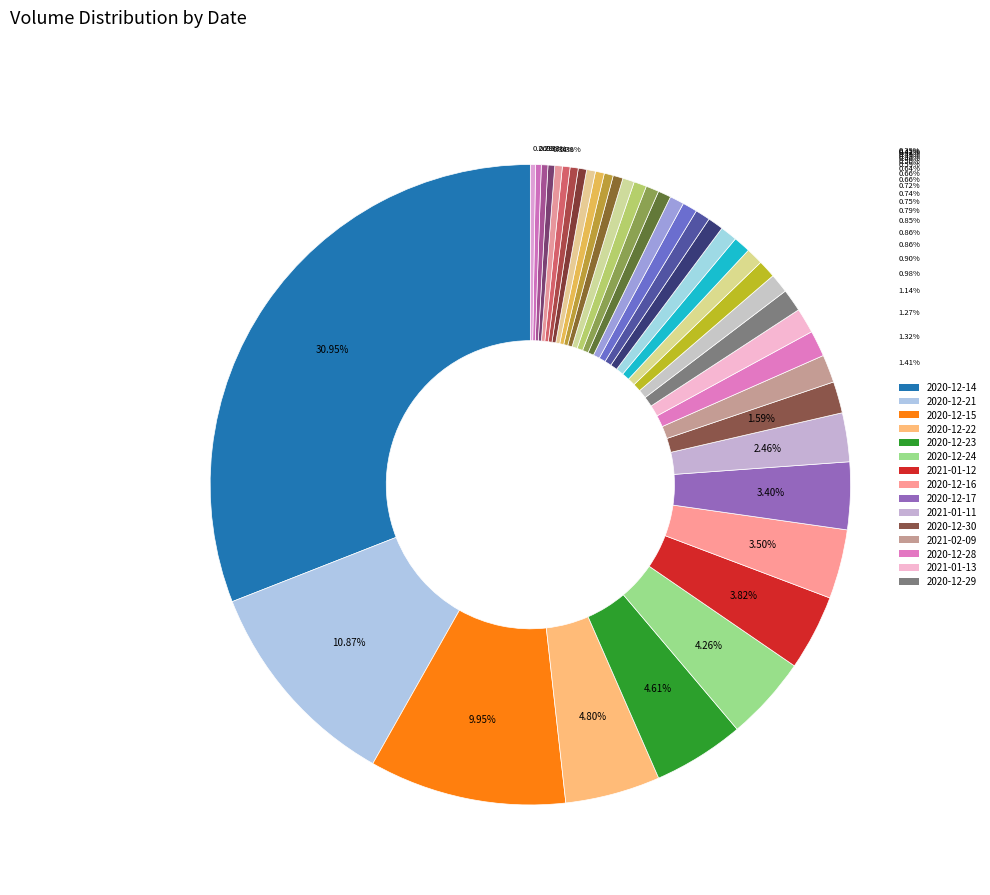

Is there a majority slice in this chart?

No